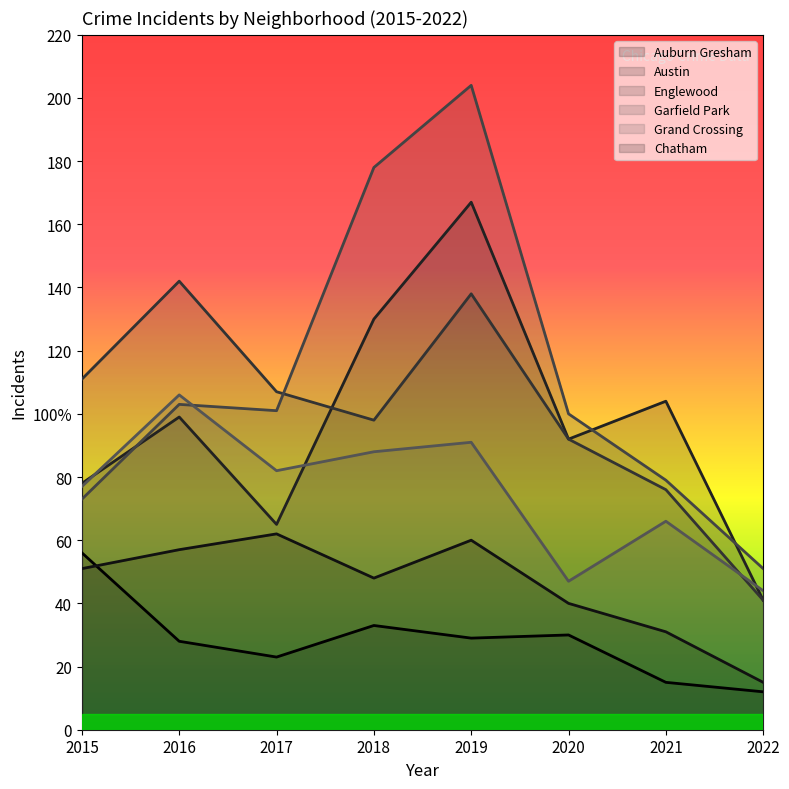

What value does the Englewood series have at 2015, to the nearest 5?

110